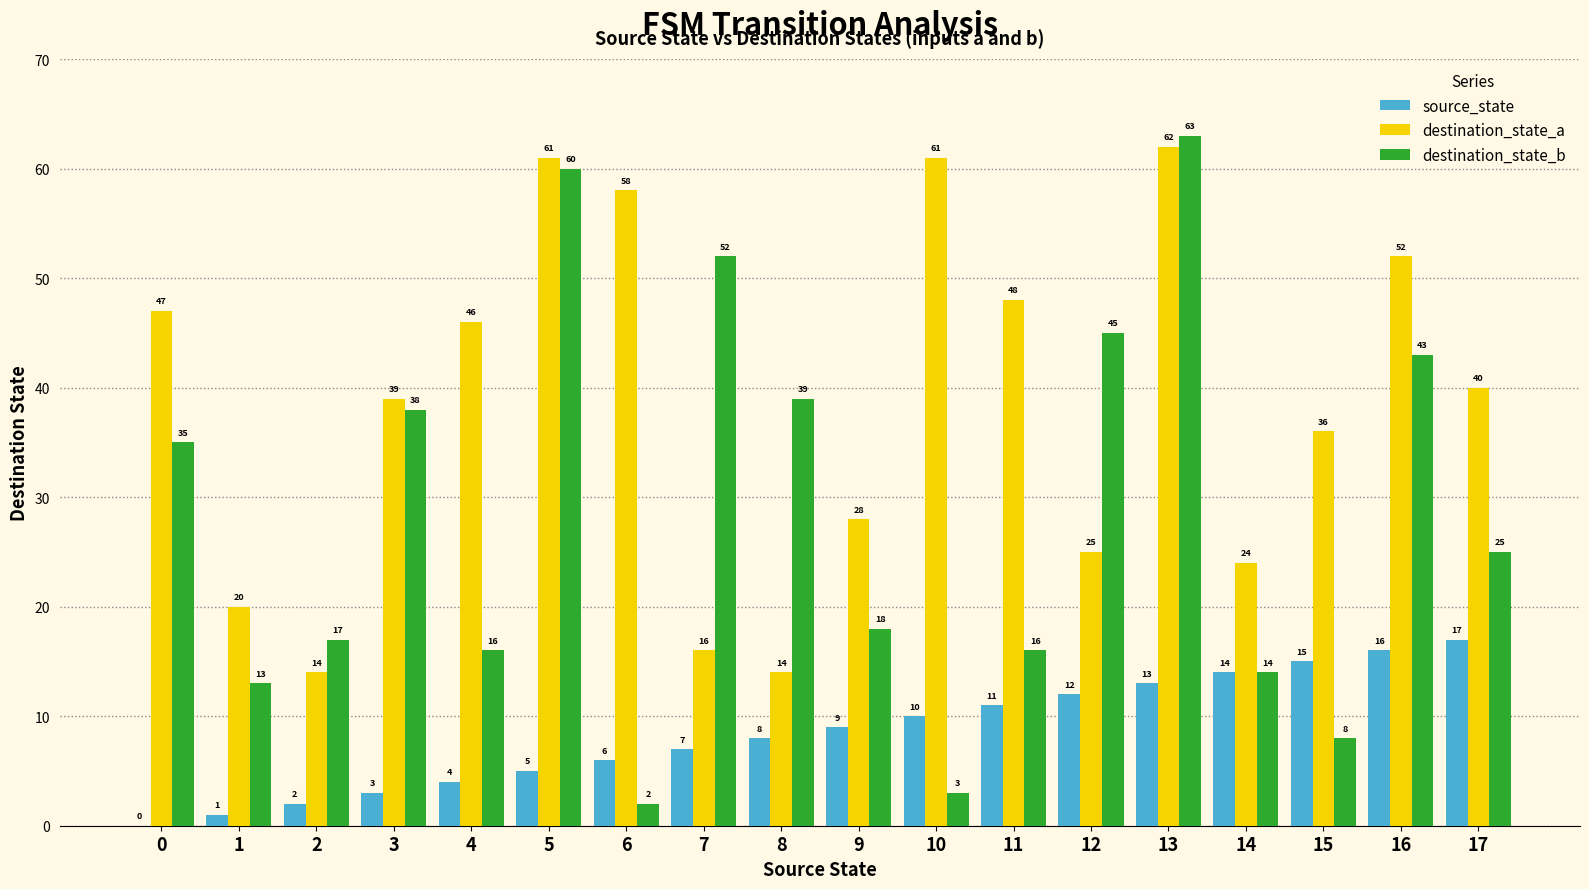

Which series has the largest range (max minus min)?

destination_state_b